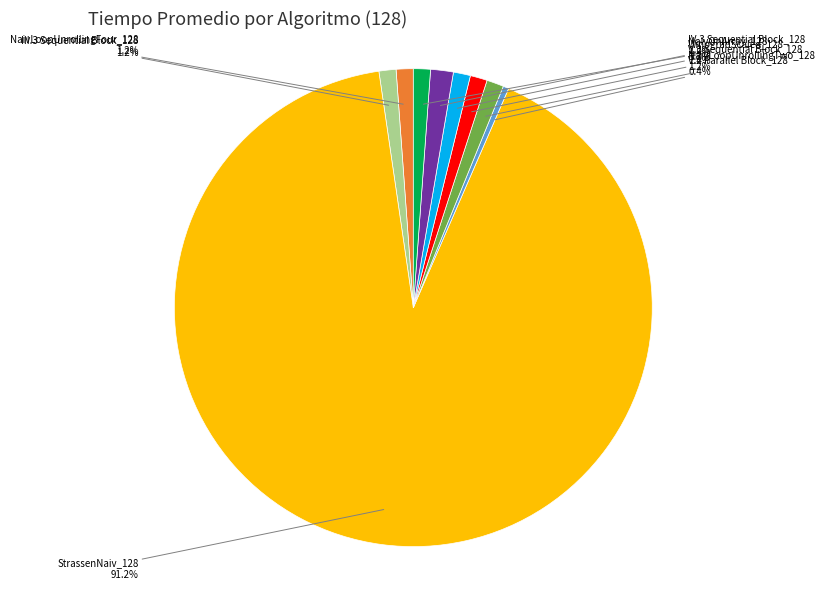

Which slice represents more than half of the pie?

StrassenNaiv_128